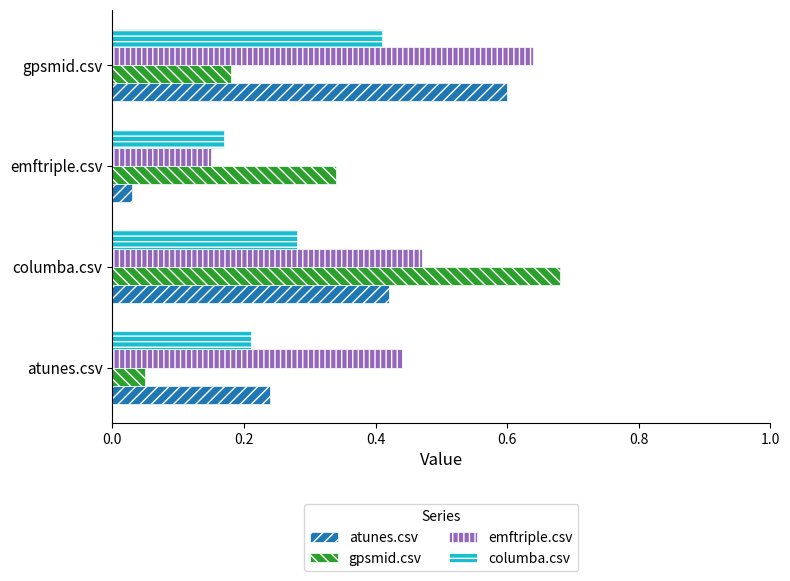

At which category does the chart reach its minimum across all series?

emftriple.csv